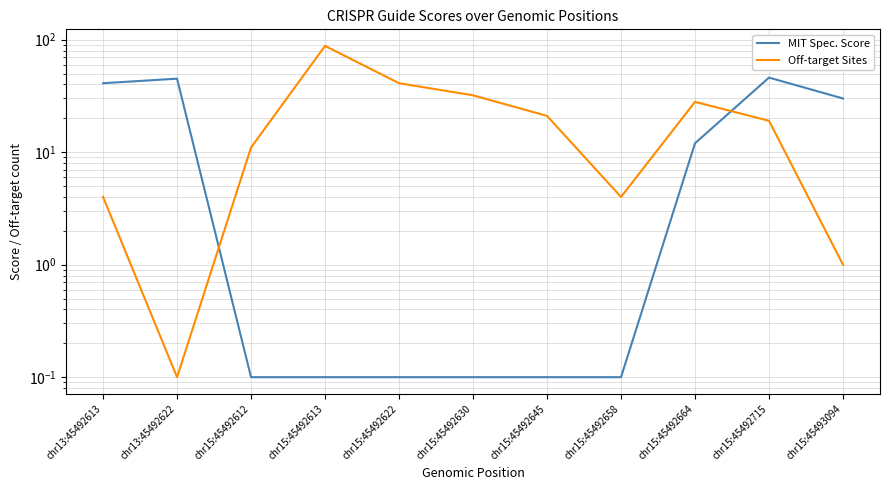

The value of MIT Spec. Score at chr13:45492613 is 24.6. True or false?

False